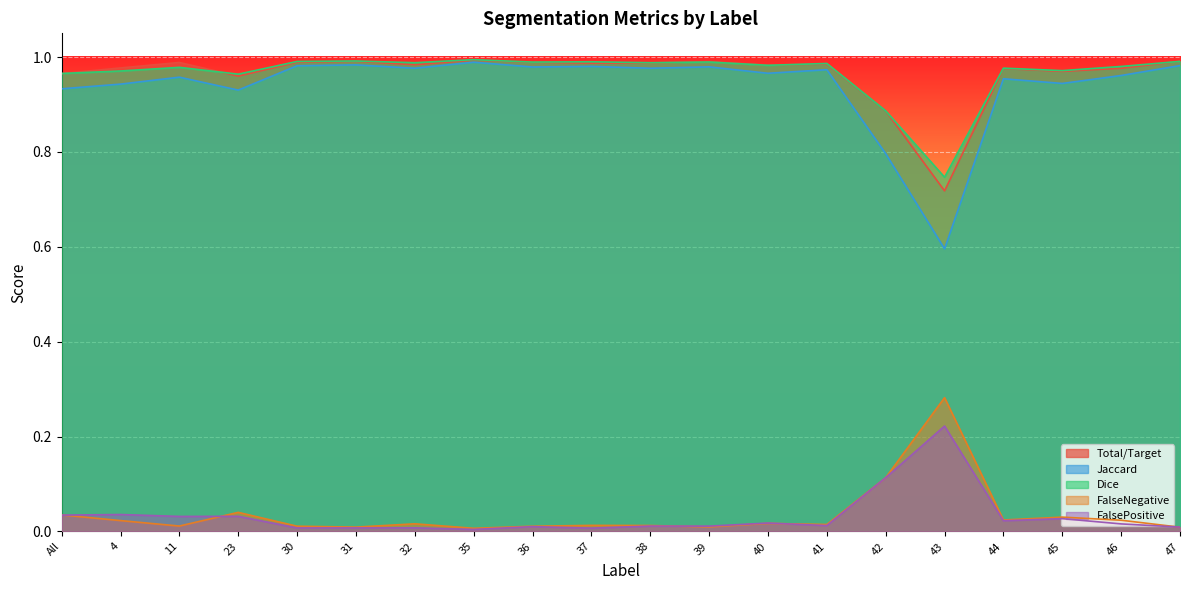

What position from the left is 47?

20